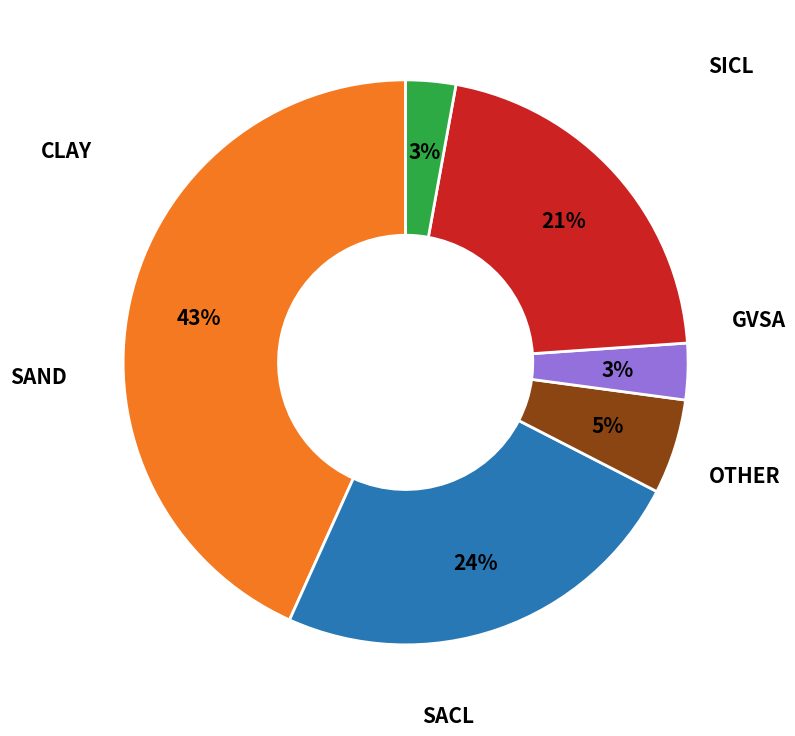

How many segments does this pie chart have?

6